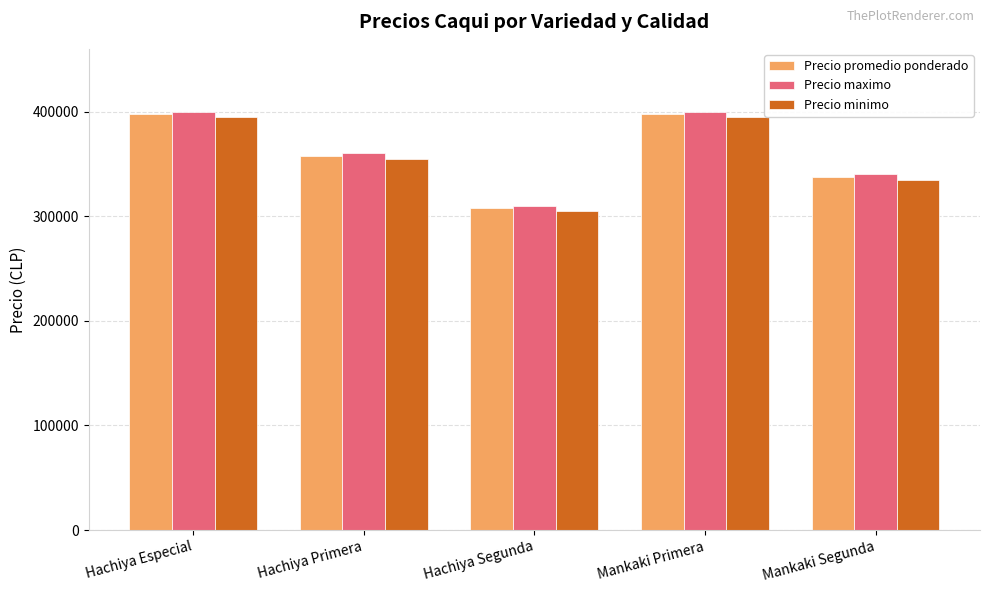

What is the maximum value shown in the chart?

400000